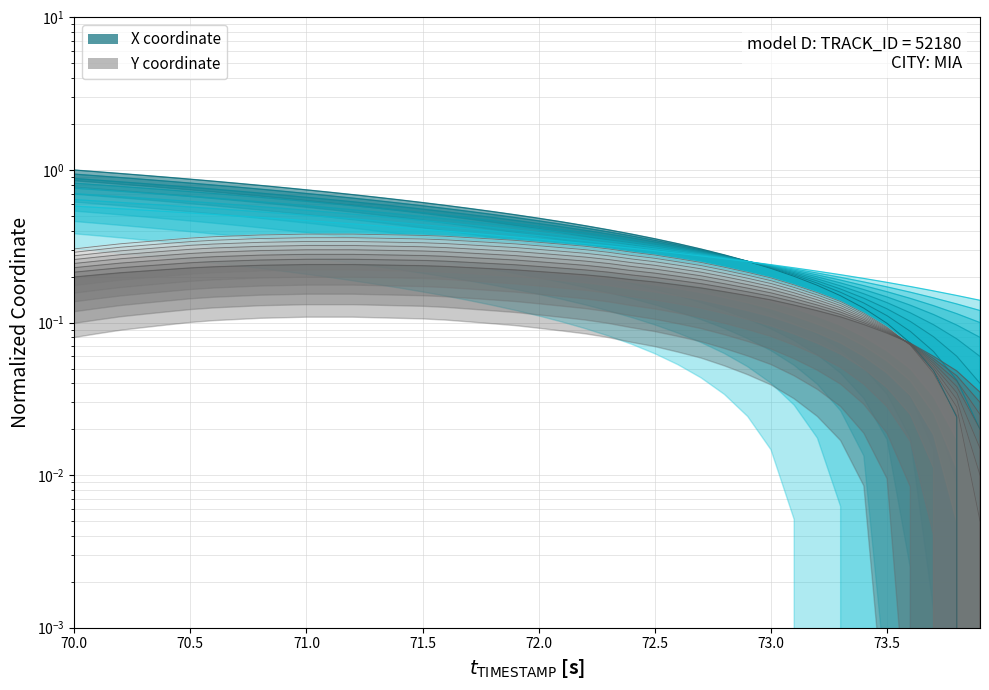

True or false: Y and X intersect in this chart.

True